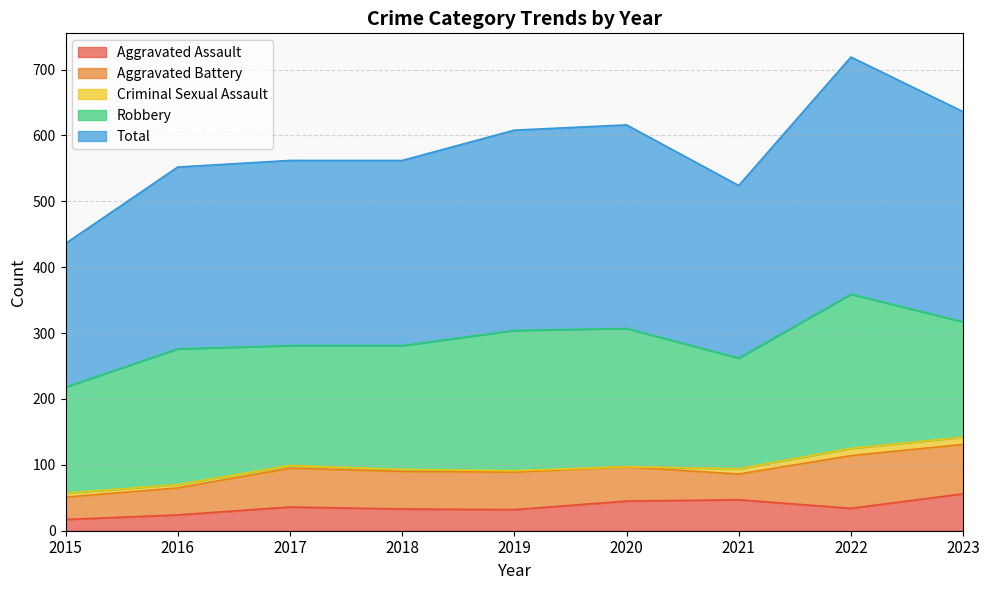

Rank the series at 2023 from lowest to highest value.

Criminal Sexual Assault, Aggravated Assault, Aggravated Battery, Robbery, Total